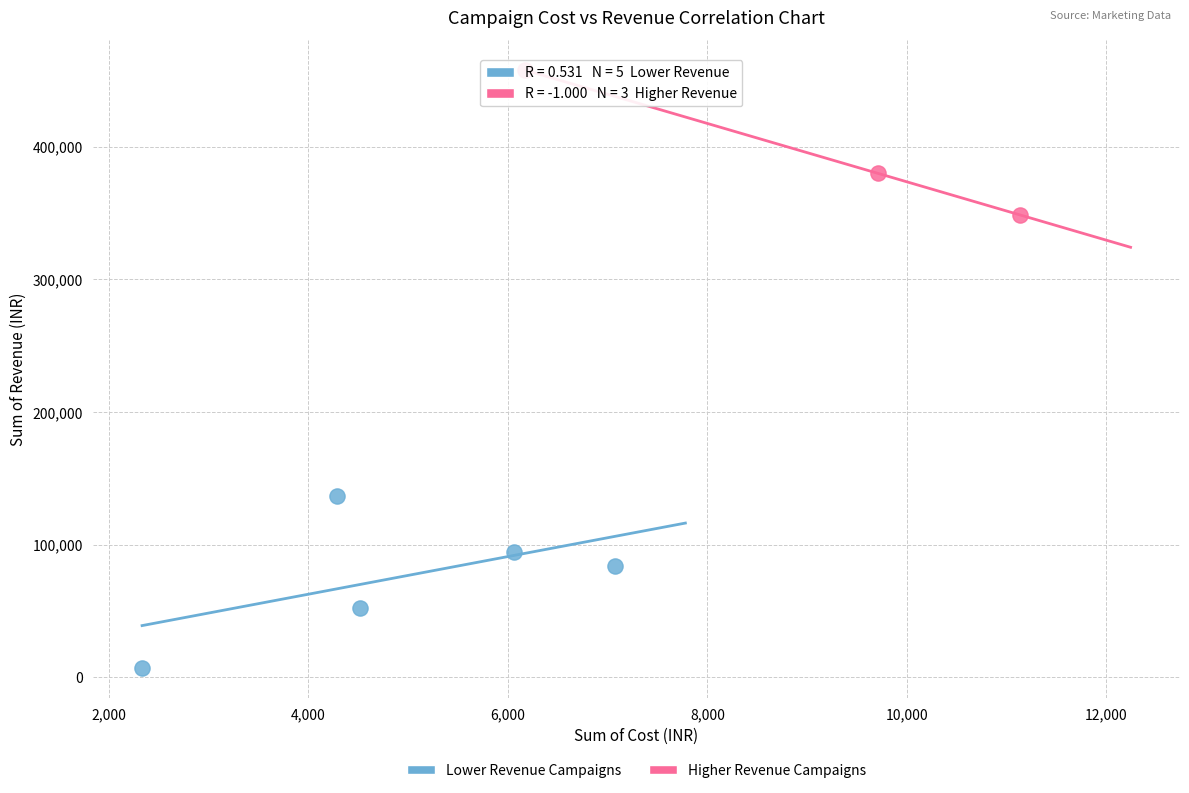

Which series reaches the maximum Y coordinate?

Higher Revenue Campaigns